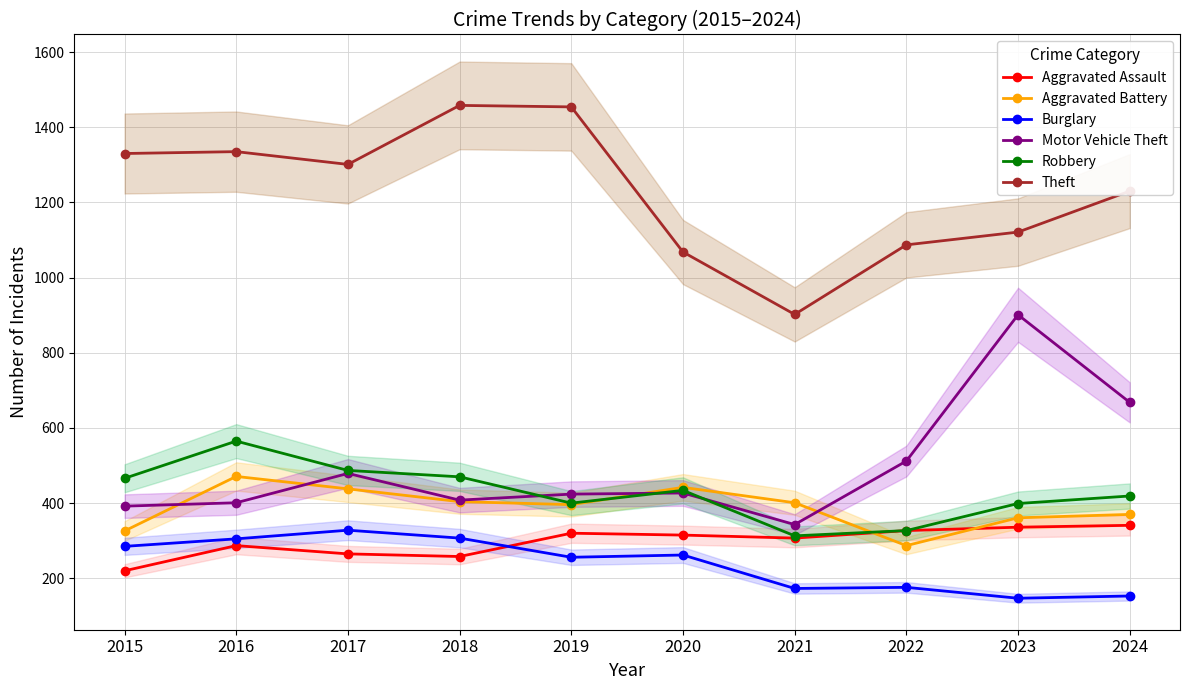

What is the average value of the Burglary series?

239